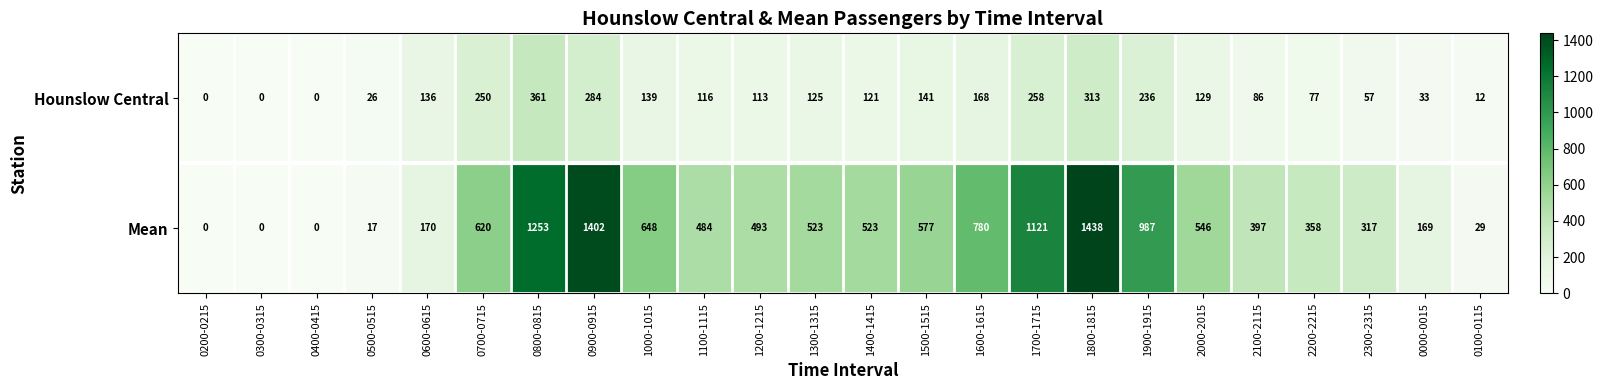

Which series has the largest total across all categories?

Mean